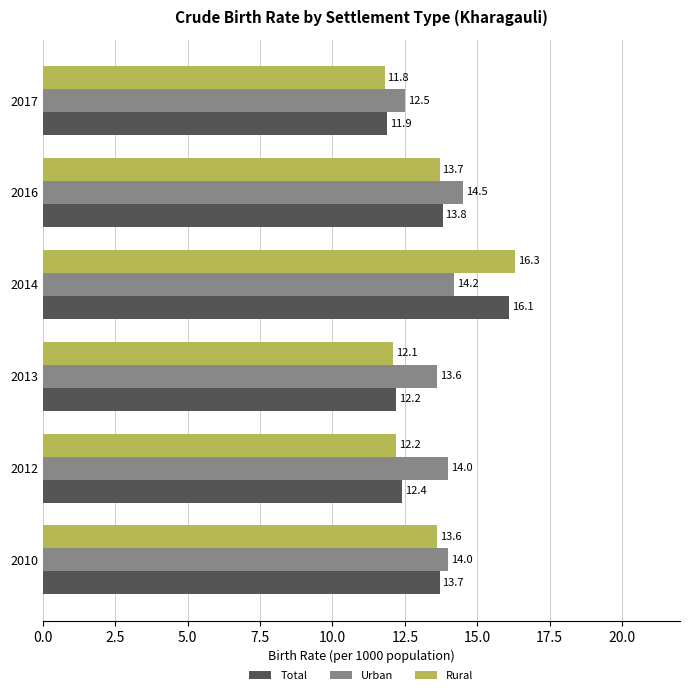

At 2017, list the series in order from largest to smallest.

Urban, Total, Rural